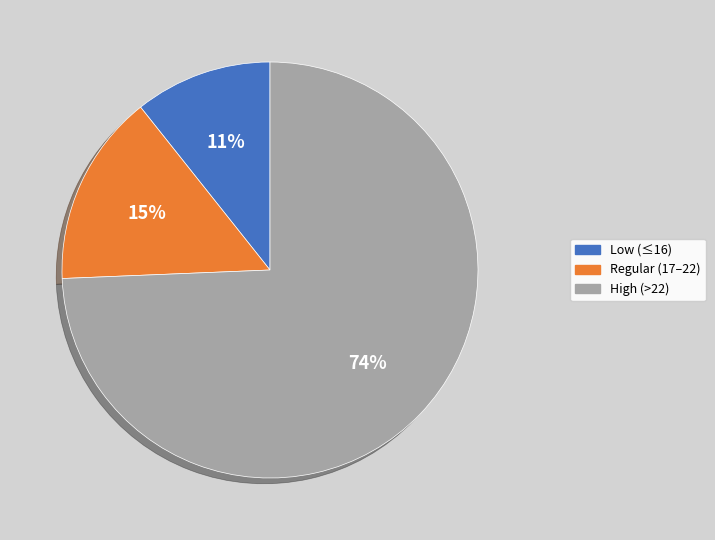

Is there any slice that represents more than half of the pie?

Yes